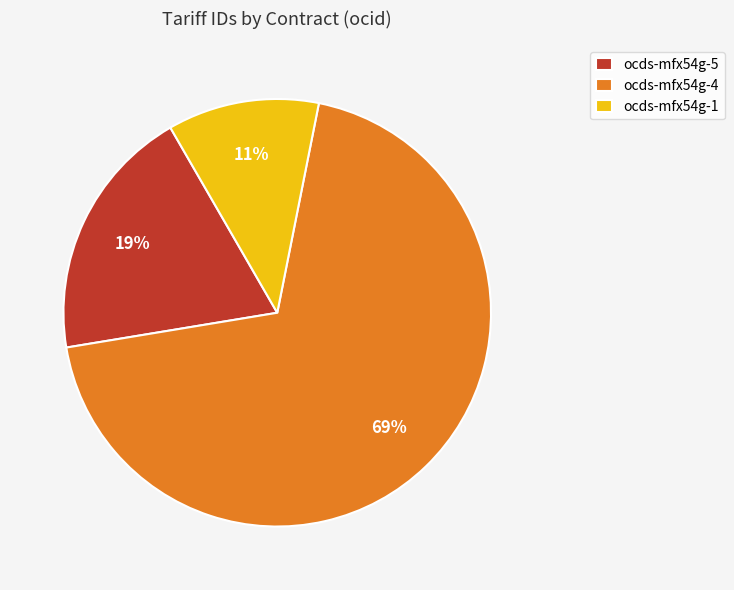

To the nearest percent, what is the average slice percentage?

33%